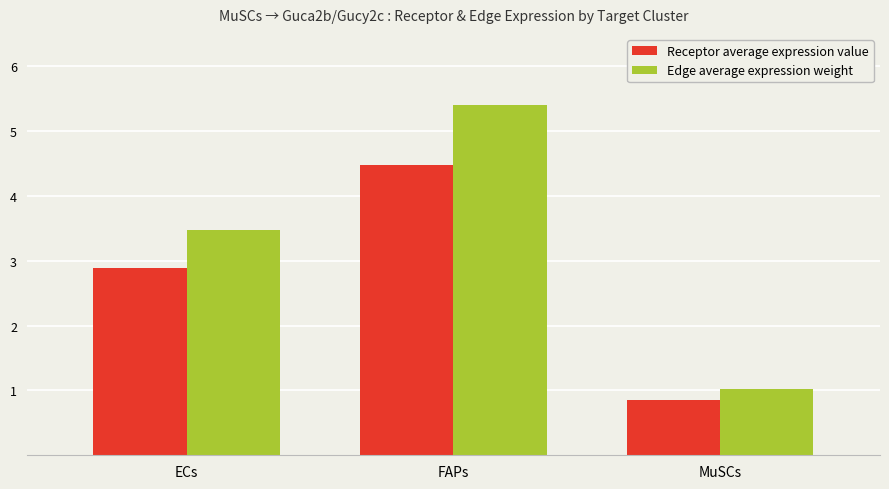

The value of Receptor average expression value at ECs is 2.9. True or false?

True